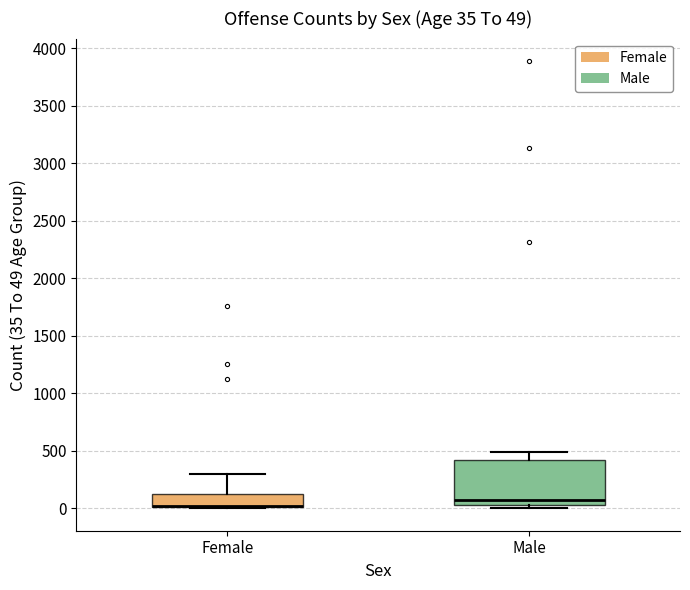

Comparing the boxes themselves (not the whiskers), which one is the tallest?

Male